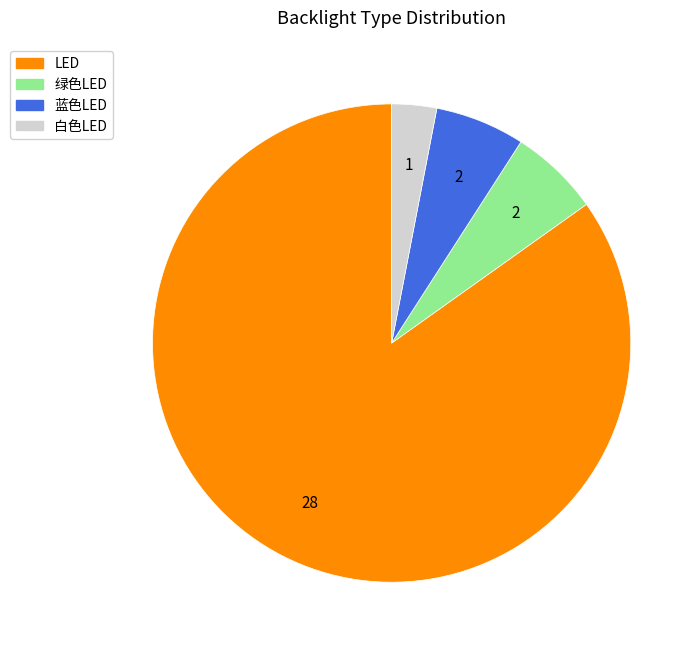

Count the number of slices in the pie.

4